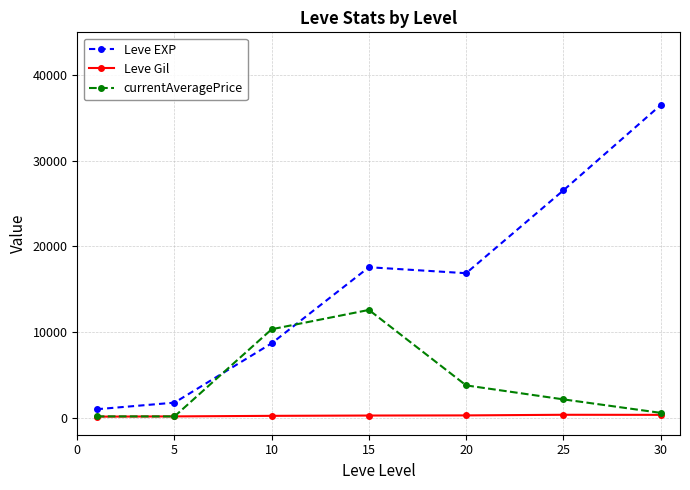

How many categories are shown in the chart?

7